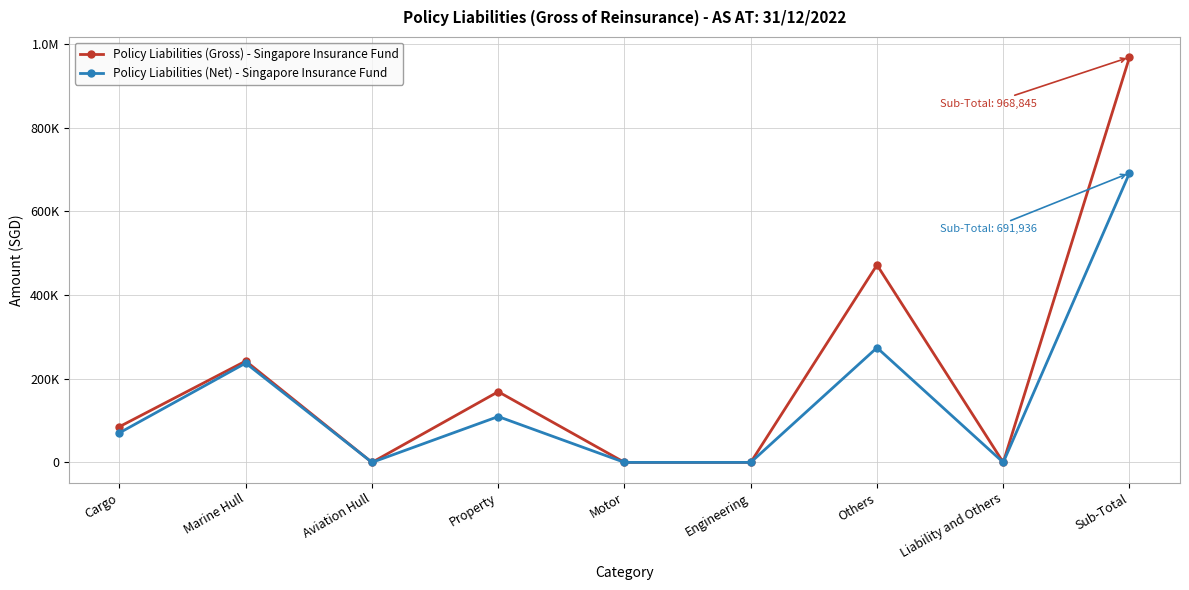

List the series in order of their overall mean, highest first.

Policy Liabilities (Gross) - Singapore Insurance Fund, Policy Liabilities (Net) - Singapore Insurance Fund